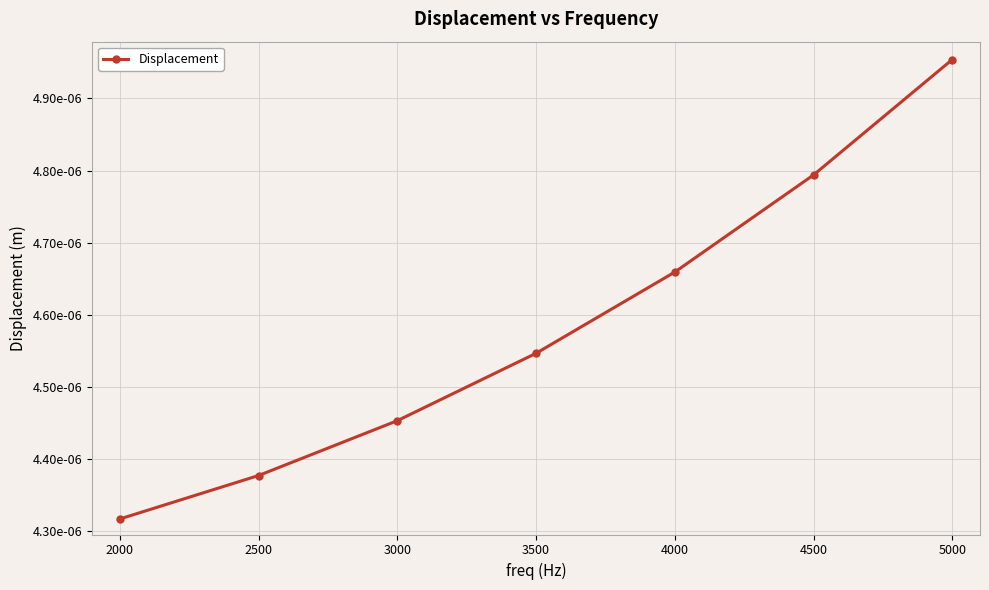

Does the chart have visible grid lines?

Yes